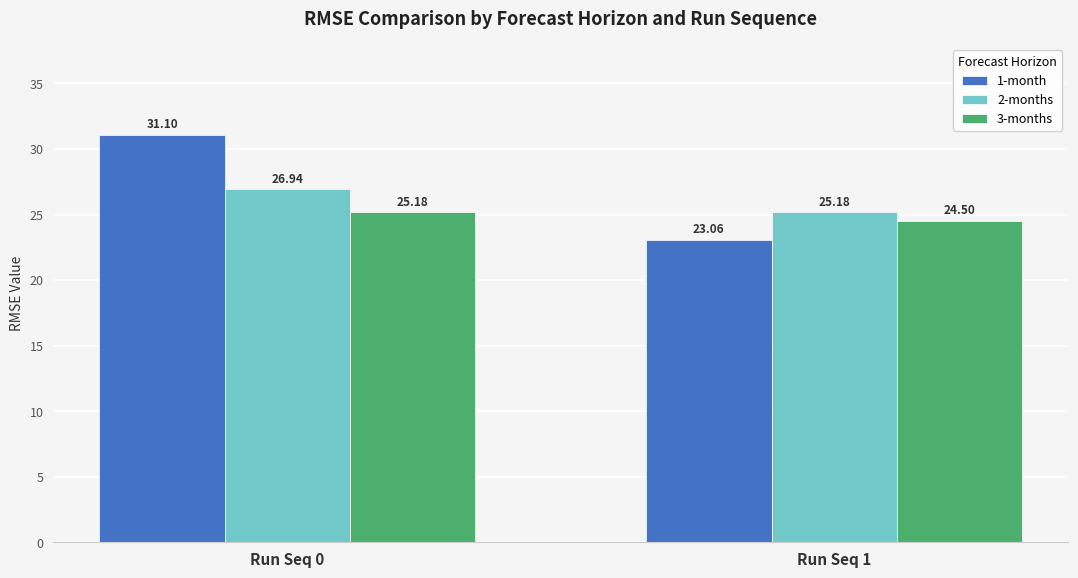

Which category has the lowest value in the 3-months series?

Run Seq 1